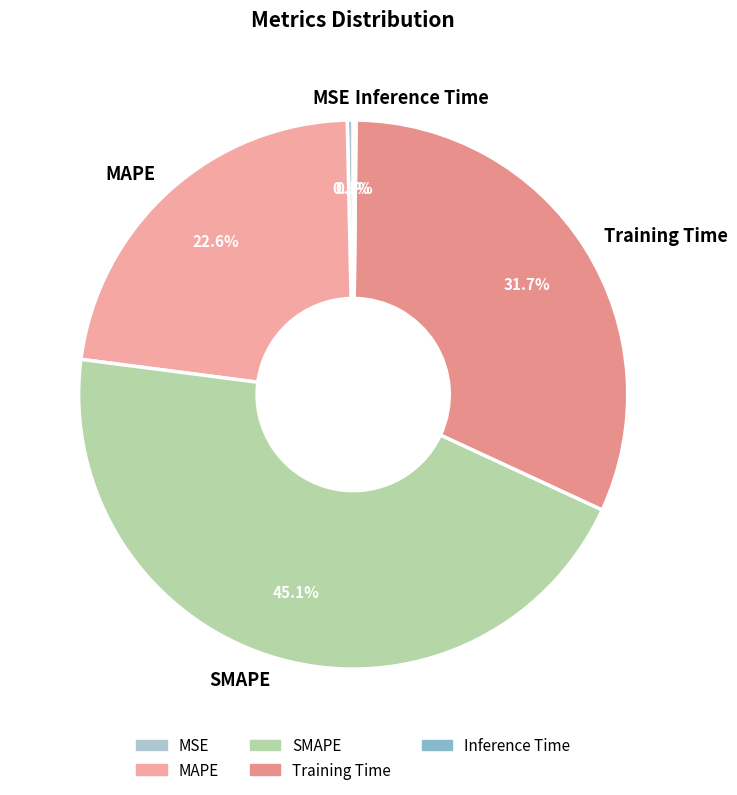

Between SMAPE and MAPE, which is larger?

SMAPE